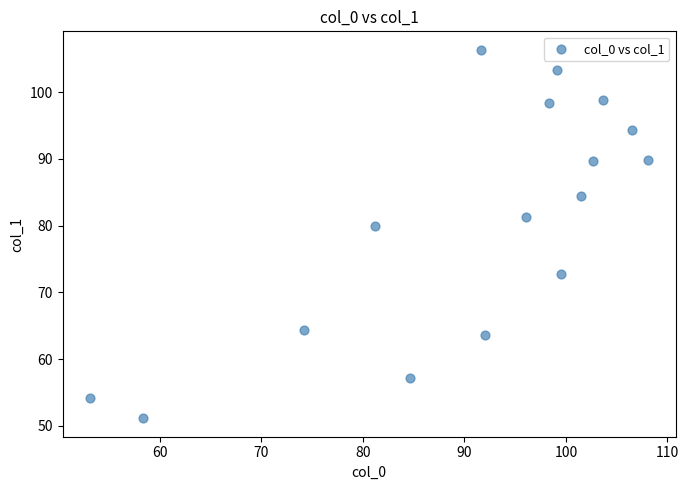

What Y value in the scatter plot is closest to 78?

80.0